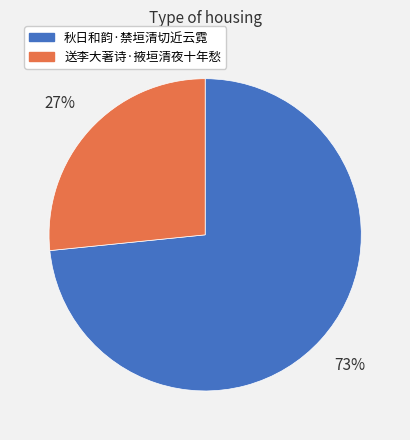

Is 秋日和韵·禁垣清切近云霓 the majority of the pie?

Yes